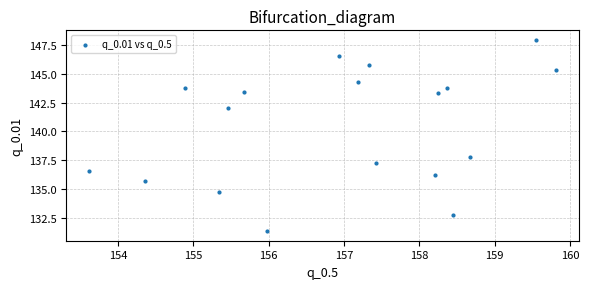

What is the range of X values (max minus min)?

6.2